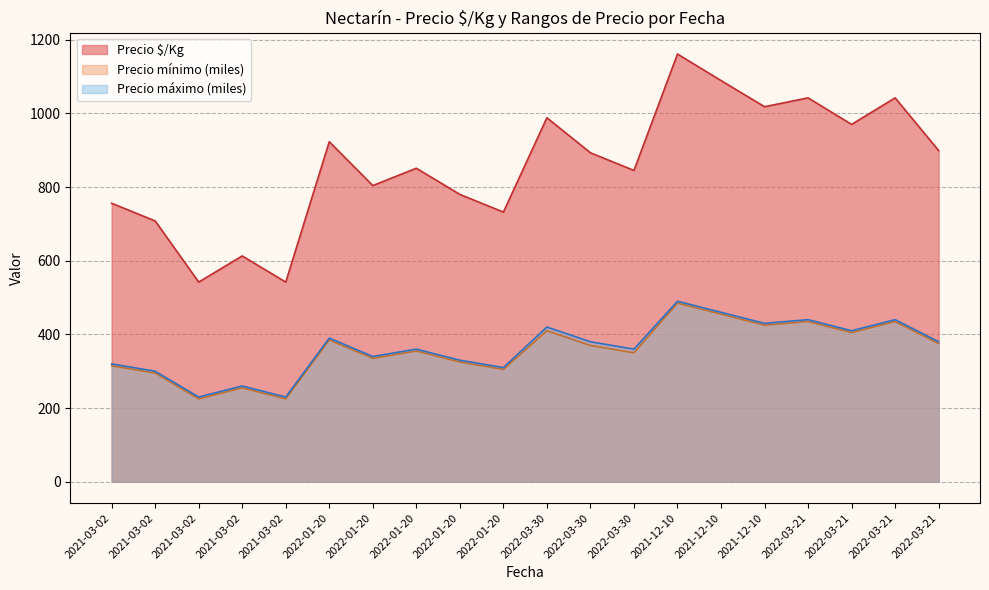

What is the difference between the Precio mínimo values at 2021-03-02 and 2022-03-30?

125